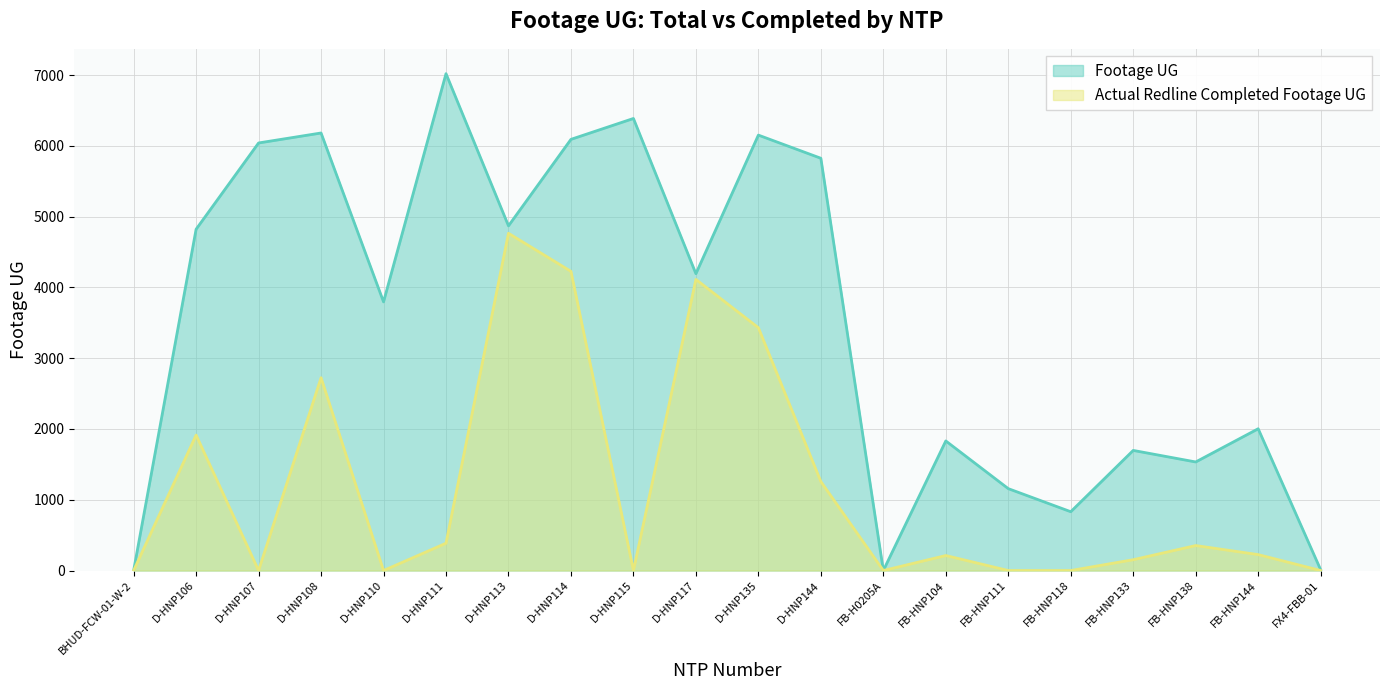

True or false: Footage UG and Actual Redline Completed Footage UG intersect in this chart.

False